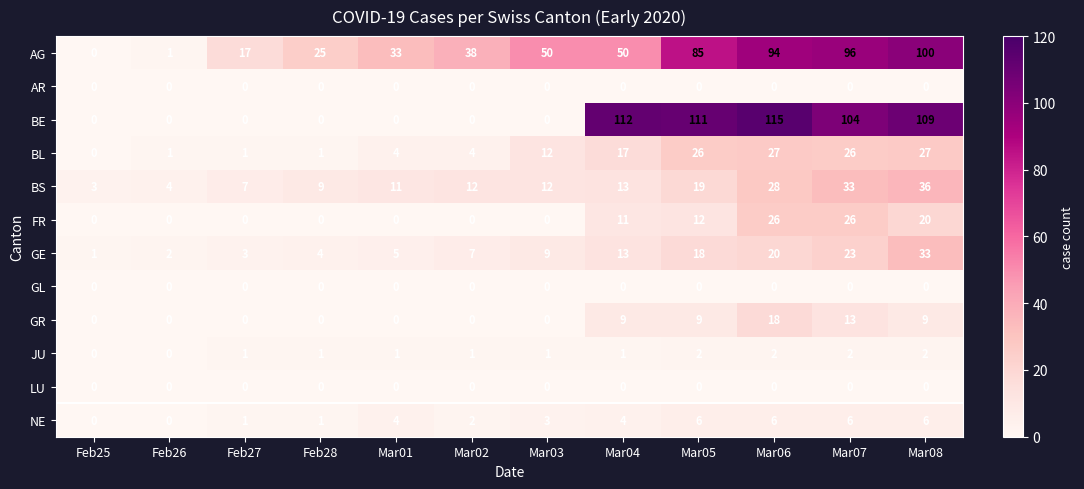

Which series has the largest total across all categories?

AG